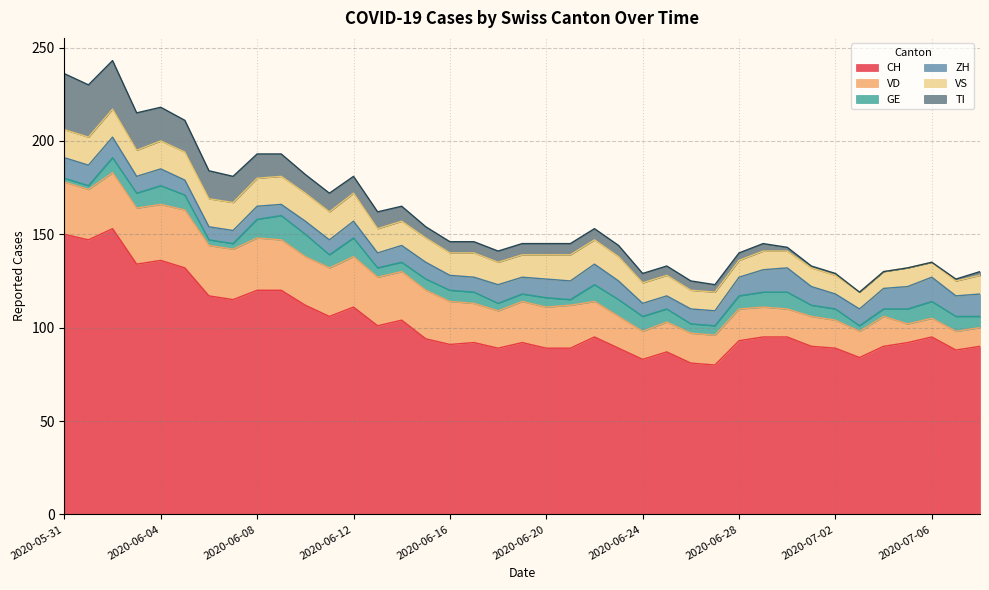

What is the label of the 31st point from the right?

2020-06-08